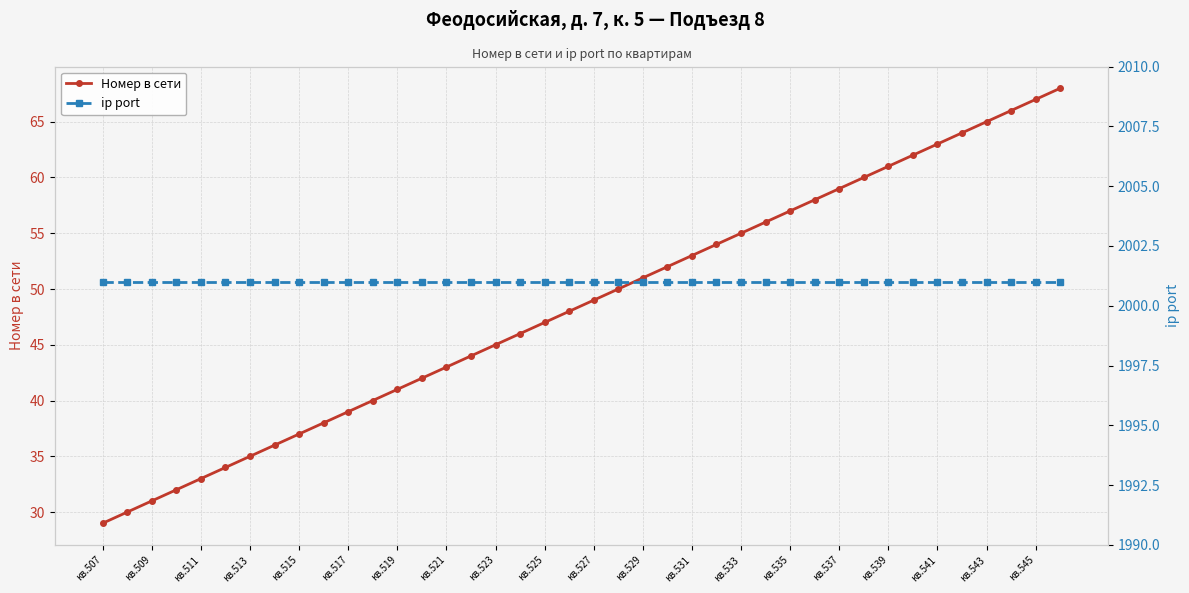

At how many categories does at least one series exceed 952?

40